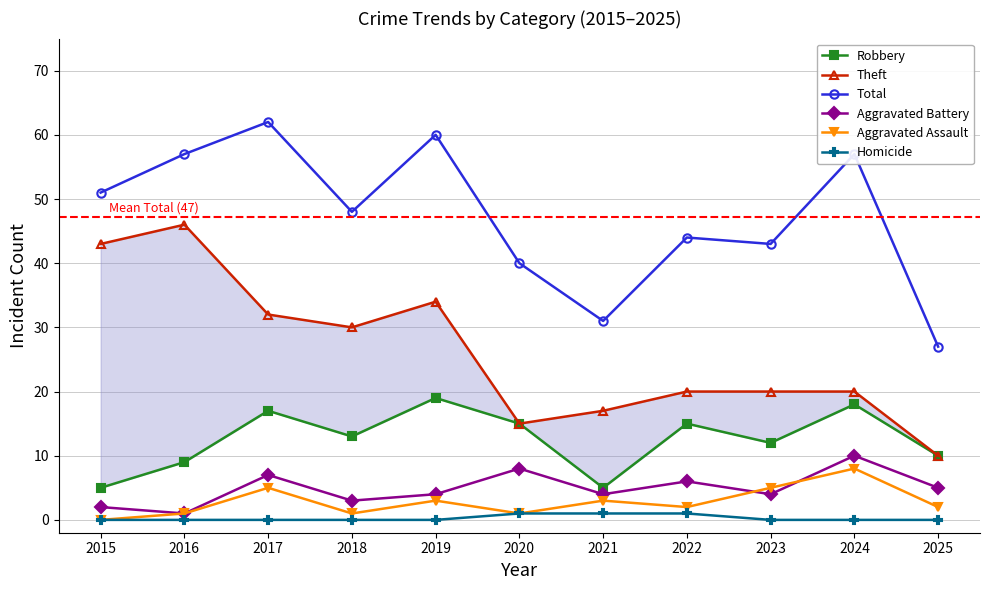

What is the approximate value of Robbery at 2018, to the nearest 5?

15